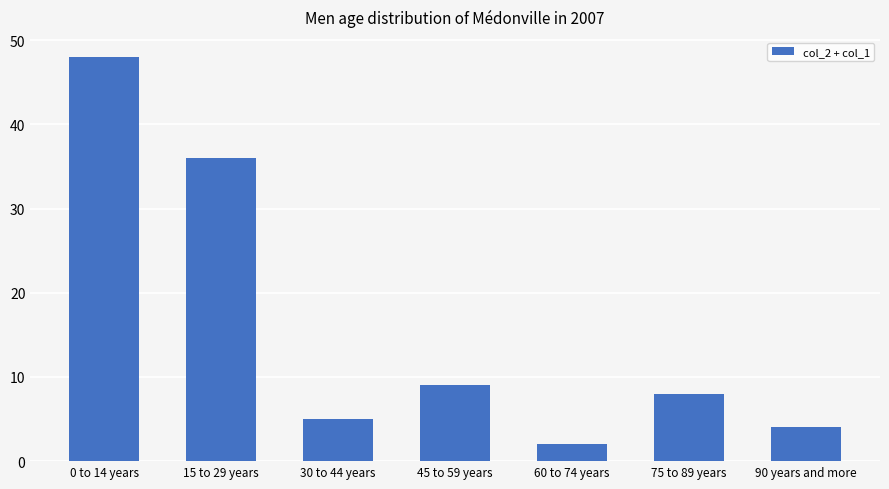

Reading right to left, list all the values displayed in this chart.

90 years and more=4	75 to 89 years=8	60 to 74 years=2	45 to 59 years=9	30 to 44 years=5	15 to 29 years=36	0 to 14 years=48